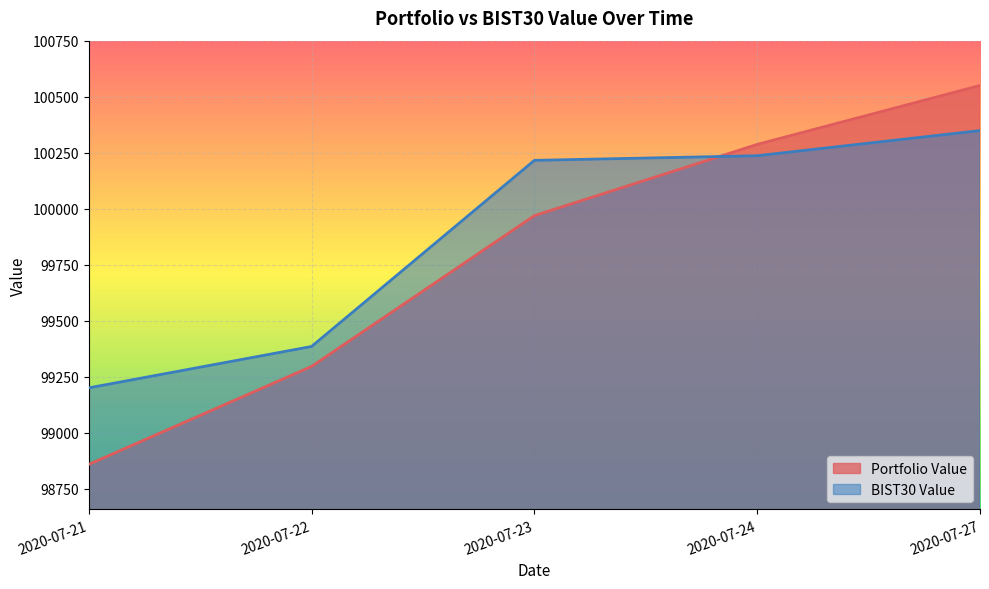

What is the greatest value displayed?

100550.8